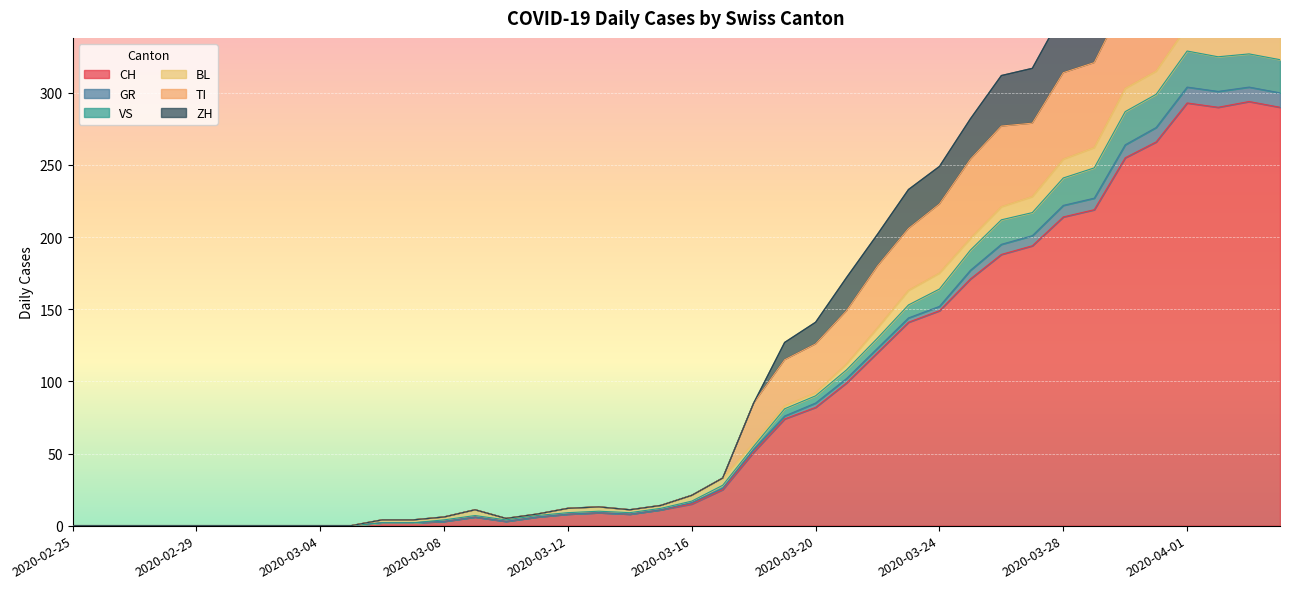

Which category has the highest value across all series?

2020-04-01